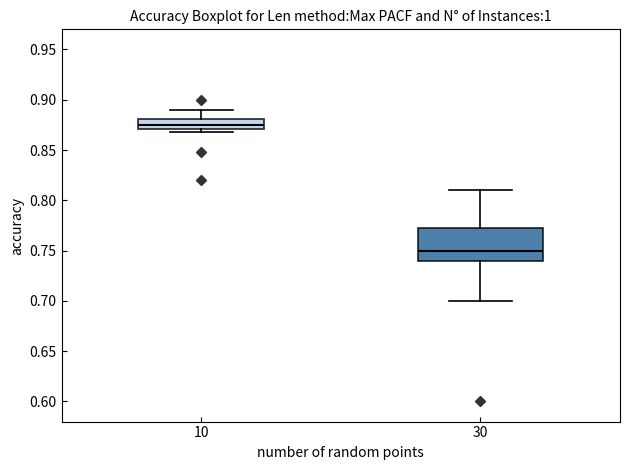

Where does the median line of the box at x = 30 sit on the y-axis? The values are not printed on the chart, so give them approximately, as read against the axis.

0.750